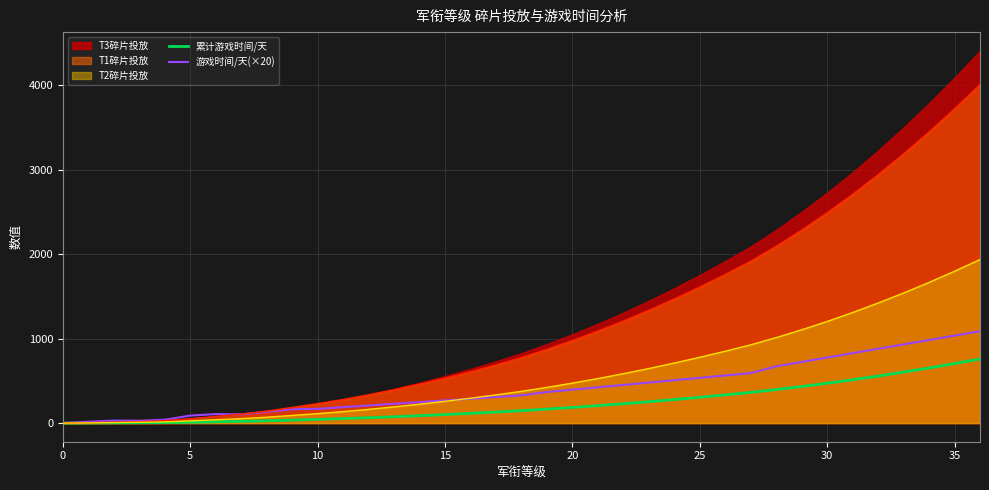

Reading left to right, what are all the values shown in this chart?

累计游戏时间/天: 0.0	0.8	2.3	3.7	5.7	10.1	15.5	20.6	27.3	35.5	43.9	53.4	63.8	75.2	87.6	101.1	115.5	130.9	147.4	165.8	185.6	206.8	229.4	253.4	278.8	305.6	333.8	363.4	397.0	433.2	472.0	513.4	557.4	604.0	653.2	705.0	759.4
游戏时间/天(×20): 0.0	16.0	29.6	28.1	40.0	88.9	106.7	103.2	133.3	164.0	168.6	188.6	208.6	228.6	248.6	268.6	288.6	308.6	328.6	368.0	396.0	424.0	452.0	480.0	508.0	536.0	564.0	592.0	672.0	724.0	776.0	828.0	880.0	932.0	984.0	1036.0	1088.0